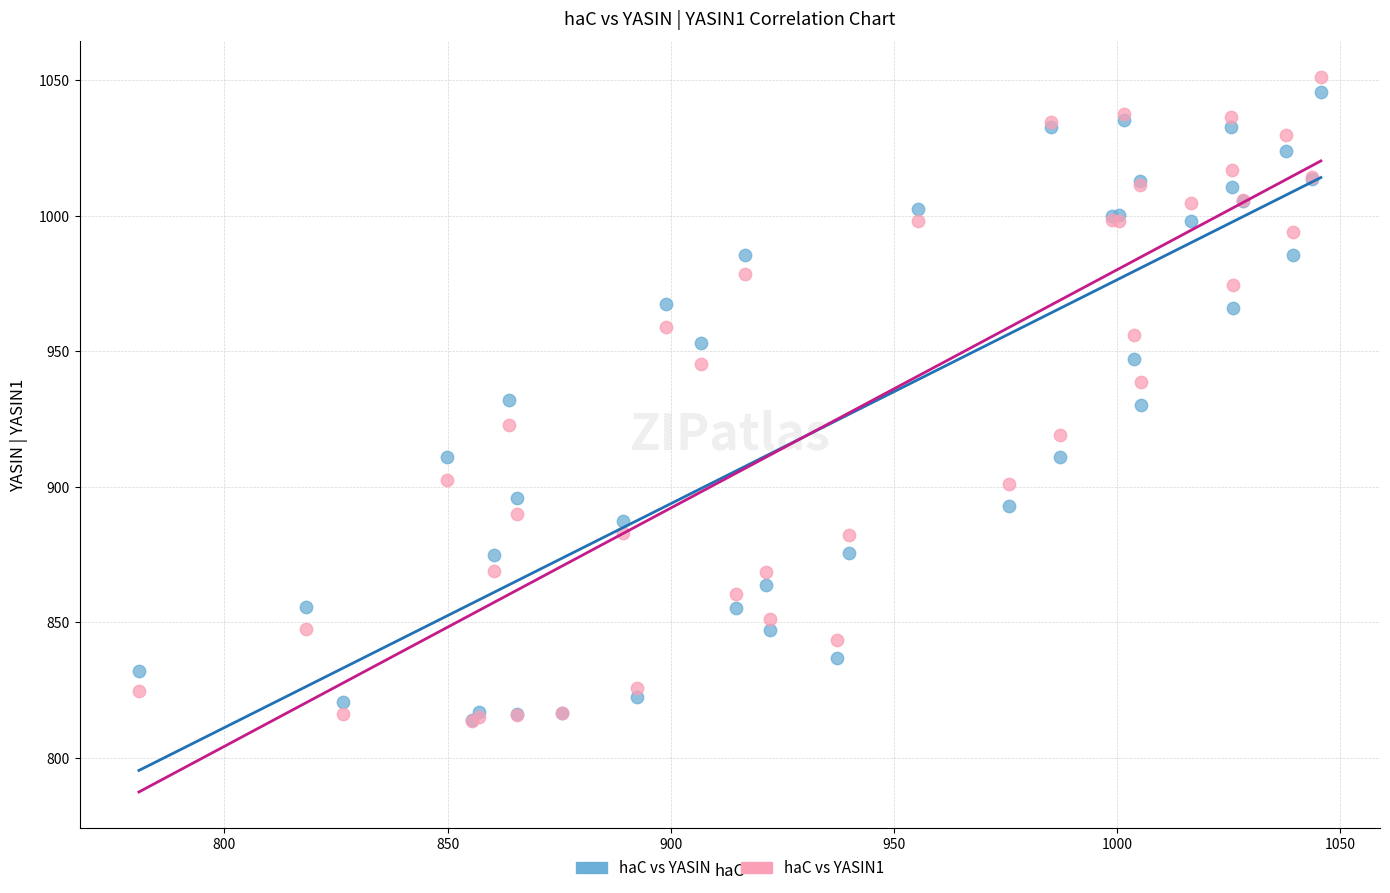

Which series has the widest spread of Y values?

haC vs YASIN1